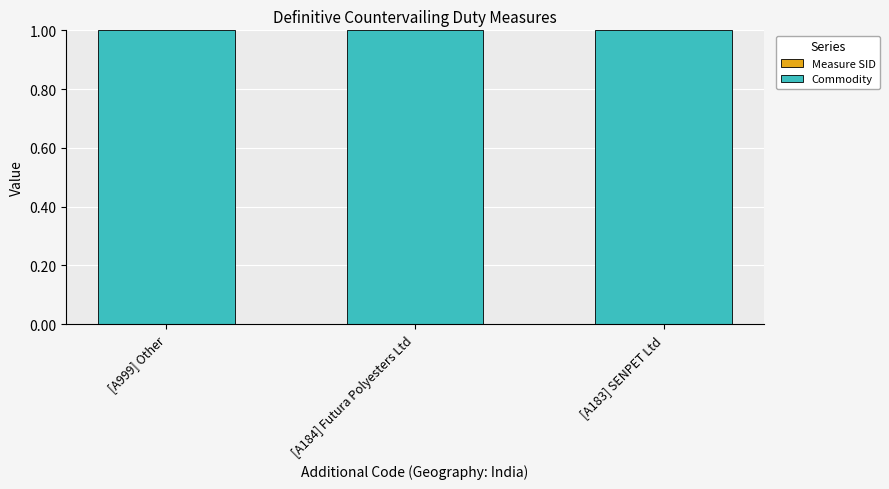

Are the bars grouped side by side (vs. stacked)?

No